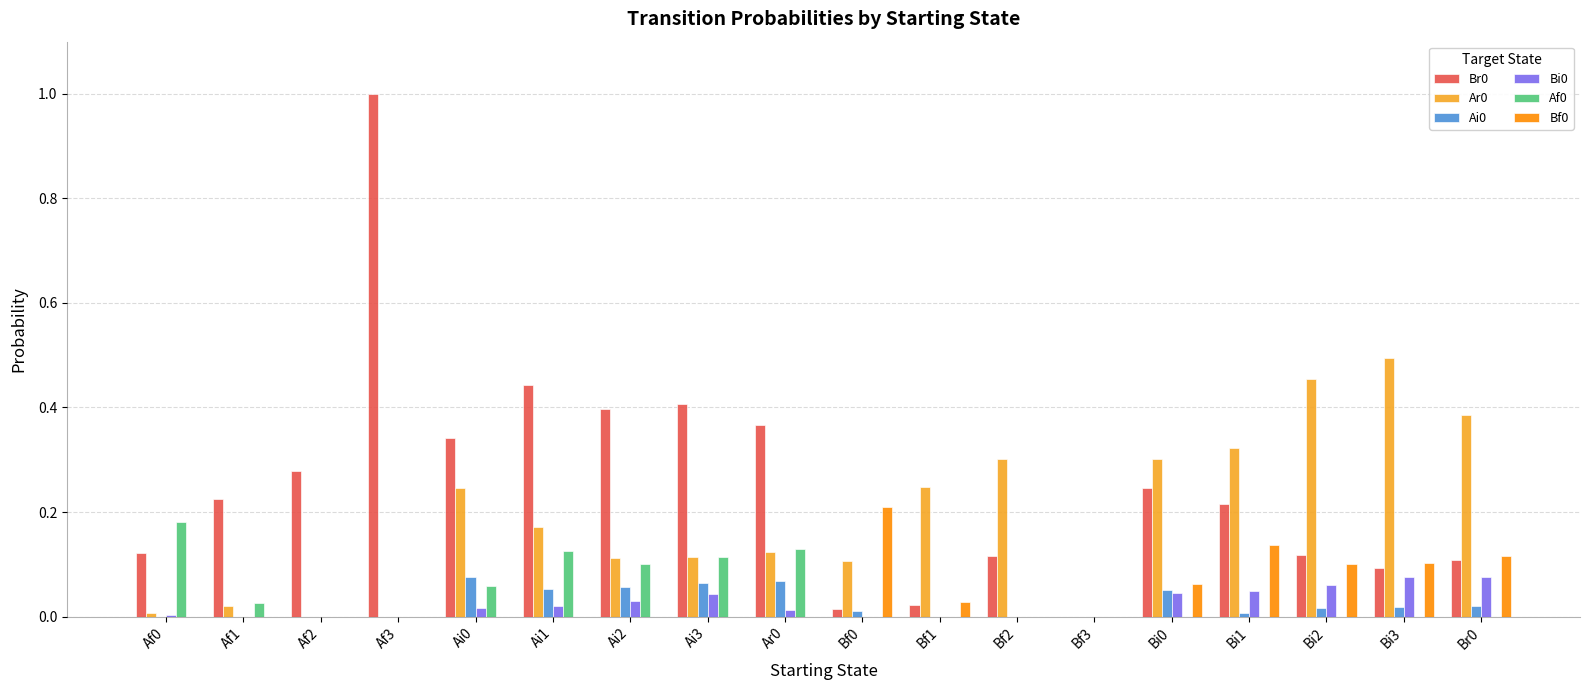

What is the maximum value shown in the chart?

1.0